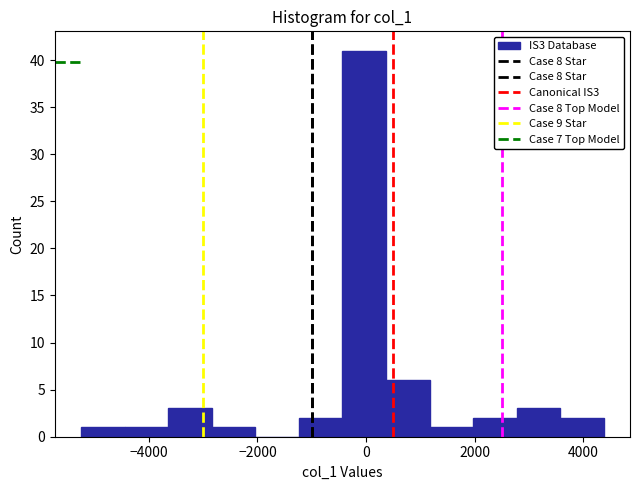

What is the height of the bar covering -5200 to -4400 on the x-axis? Neither the bar edges nor the heights are printed on the chart, so give them approximately, as read against the axes.

1